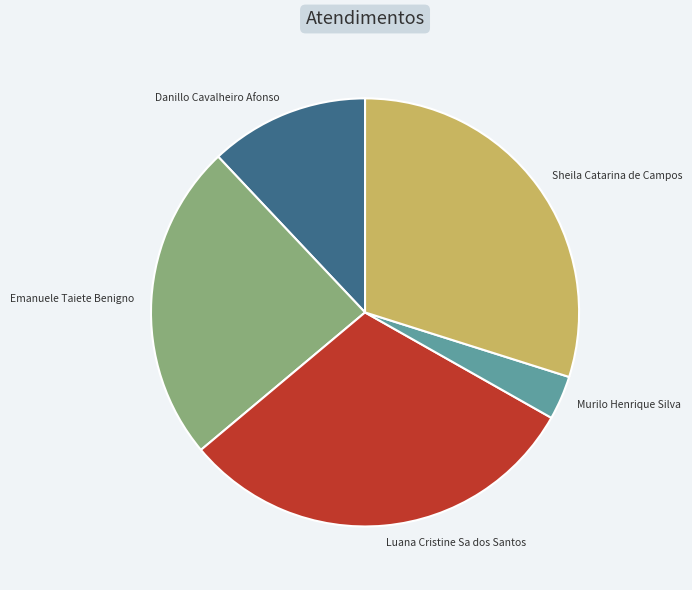

The Sheila Catarina de Campos slice represents 30% of the pie. True or false?

True